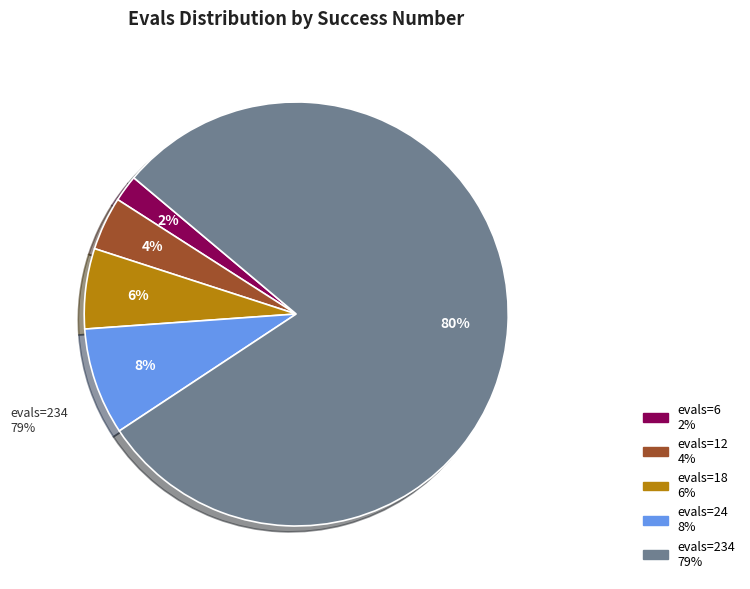

What is the total percentage of evals=234 (success=4) and evals=18 (success=4)?

85.7%